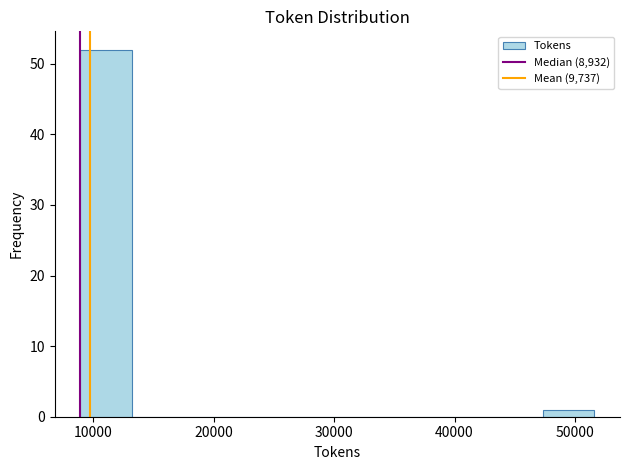

Reading left to right, transcribe this chart: for each bar, give the range it covers on the x-axis and its height. Neither the bar edges nor the heights are printed on the chart, so give them approximately, as read against the axes.

9000 to 13000: 52
13000 to 17000: 0
17000 to 22000: 0
22000 to 26000: 0
26000 to 30000: 0
30000 to 35000: 0
35000 to 39000: 0
39000 to 43000: 0
43000 to 47000: 0
47000 to 52000: 1